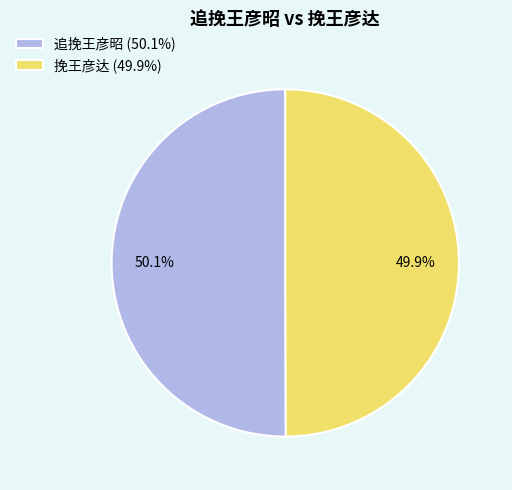

Is it true that 追挽王彦昭 is 50% of the pie?

True